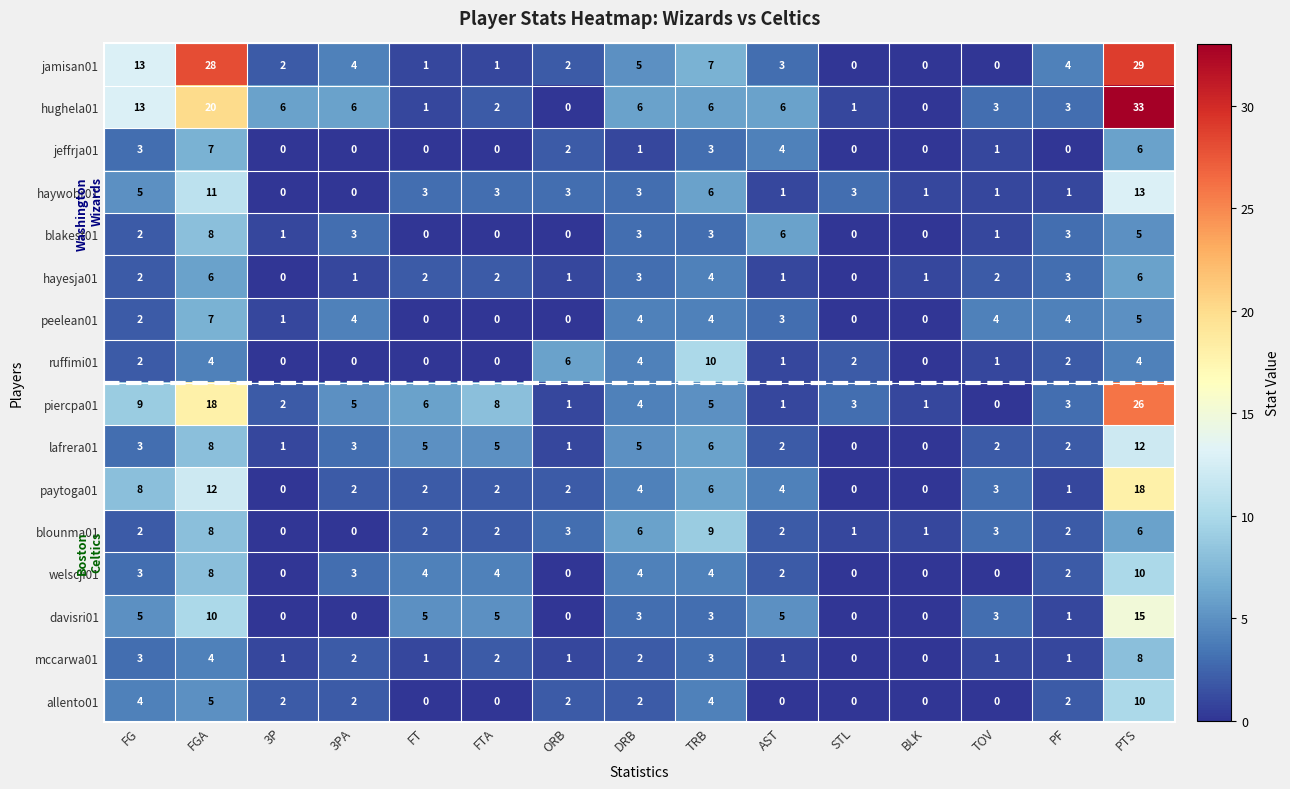

How many values in hayesja01 are above zero?

13